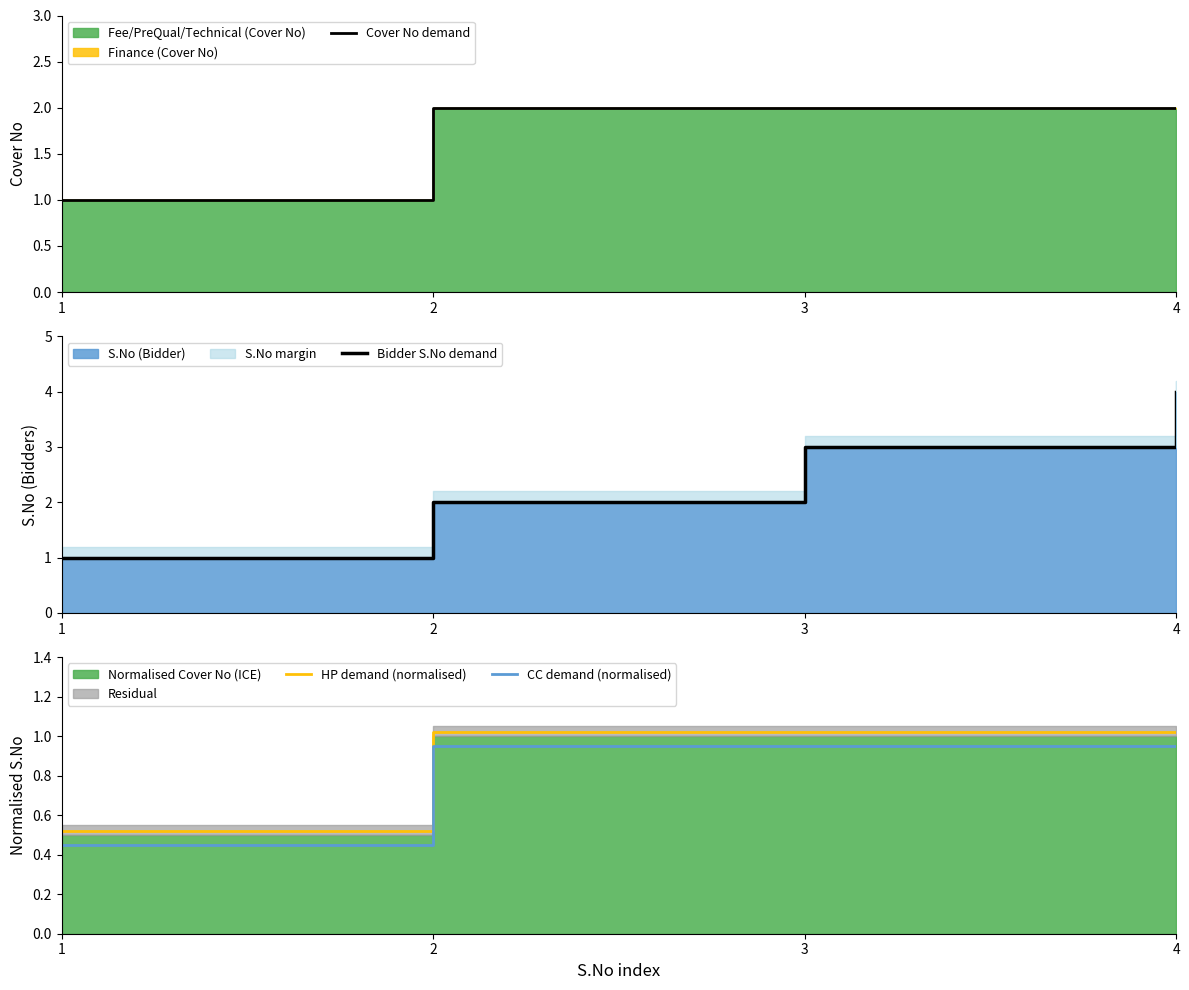

What is the maximum value for HP demand (normalised)?

1.0